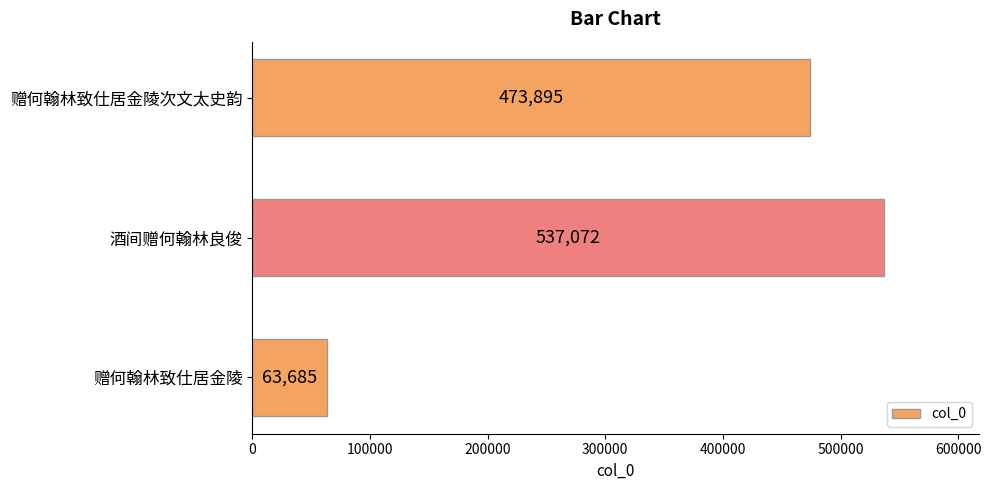

Are the bars grouped side by side (vs. stacked)?

No